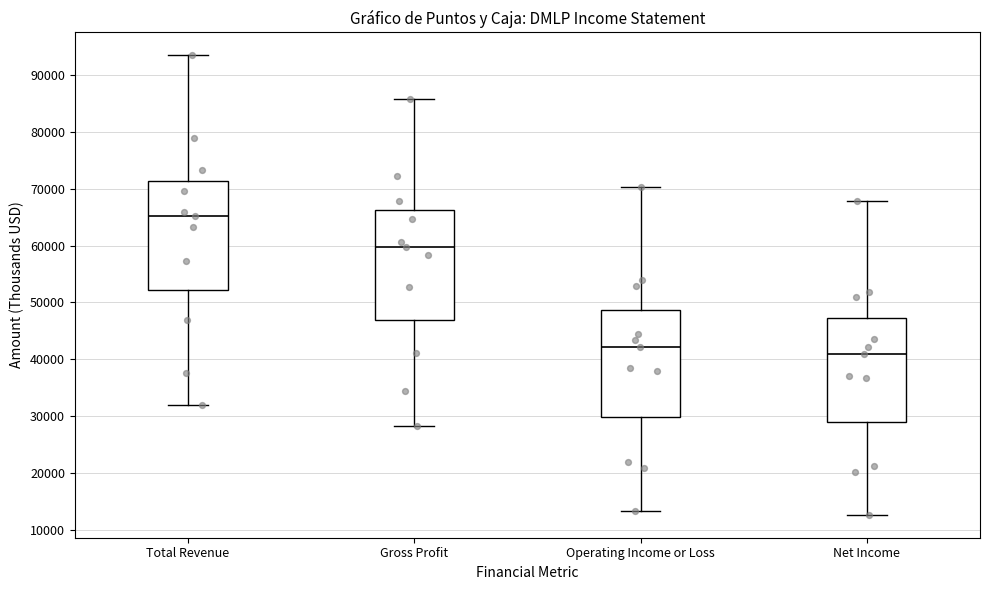

Which box has the highest median line?

Total Revenue